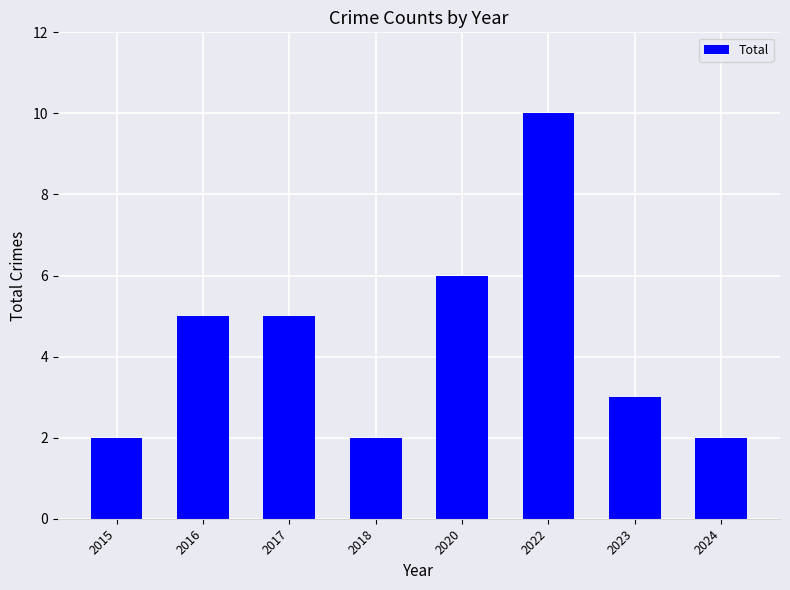

What is the greatest value displayed?

10